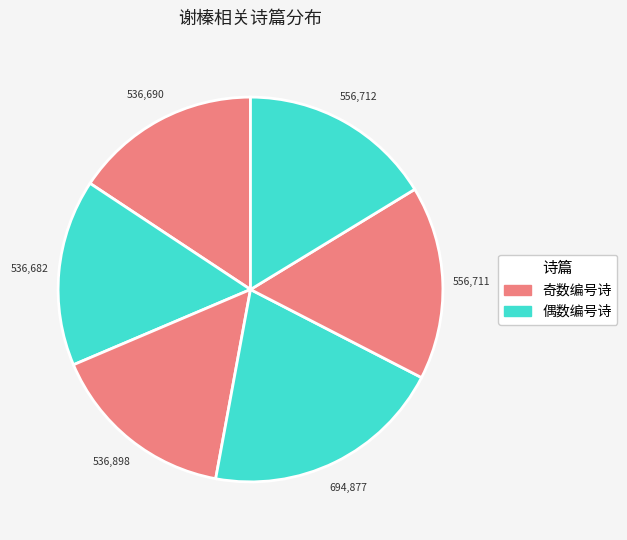

How many slices are in this pie chart?

6